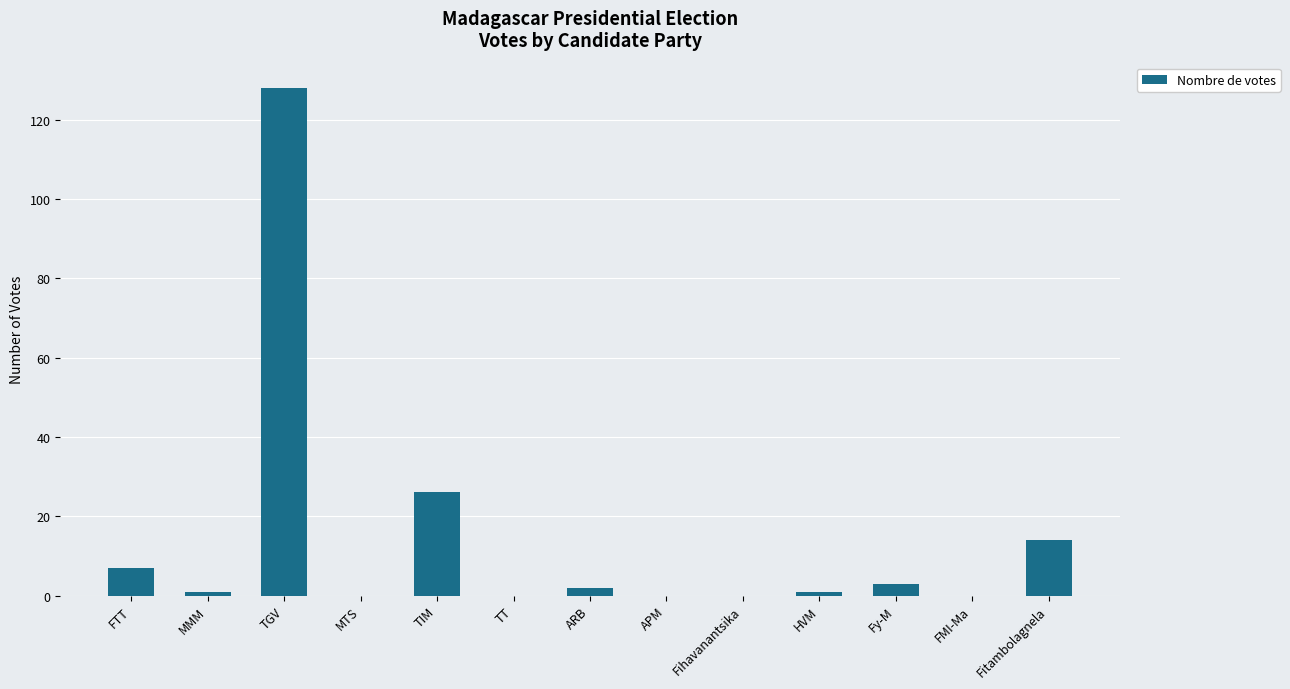

What is the change in value from FTT to MTS?

-7